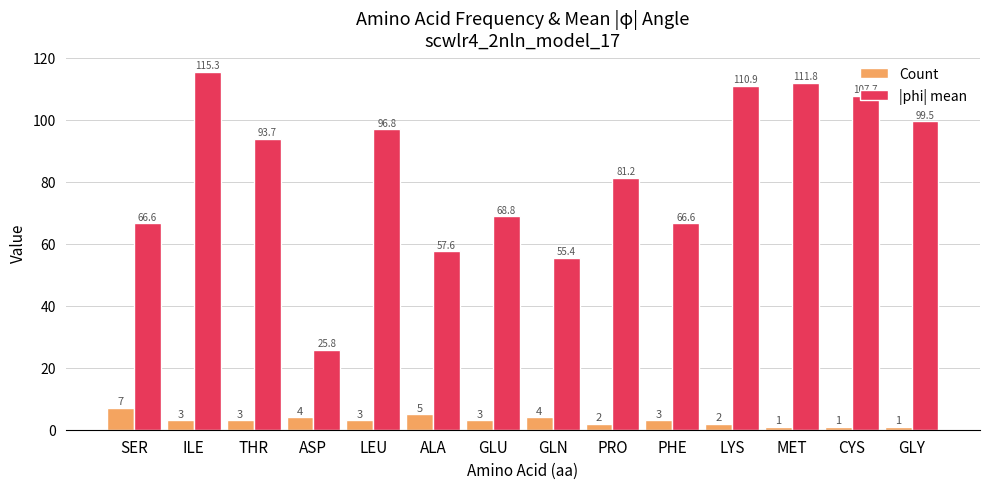

Does the chart contain any negative values?

No